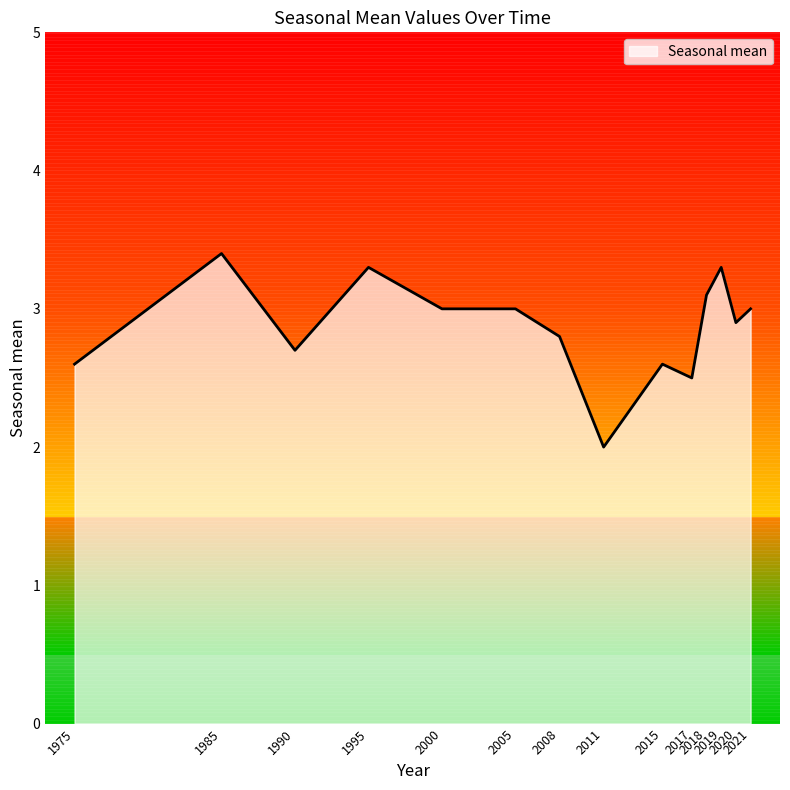

Between 2020 and 2021, which is larger?

2021